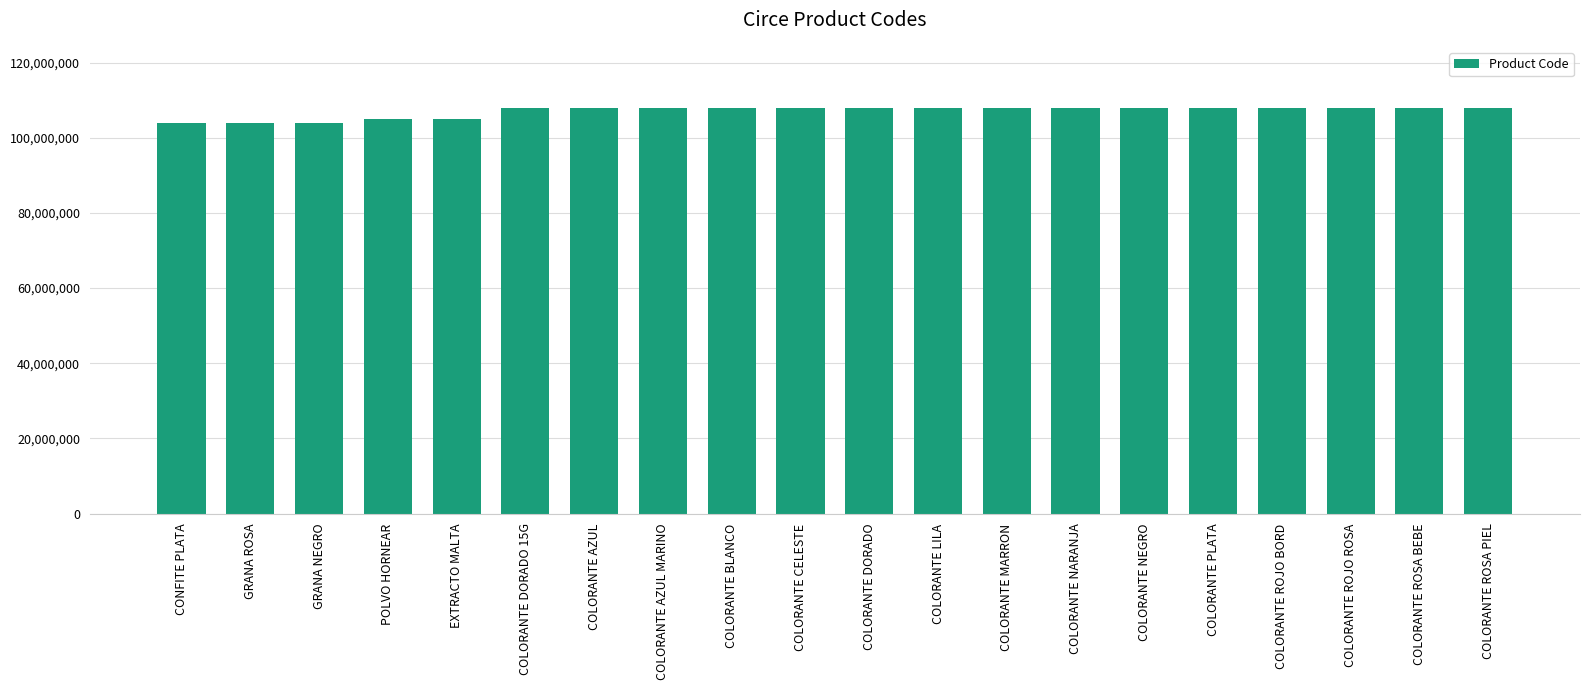

What is the label of the 11th bar from the left?

COLORANTE DORADO